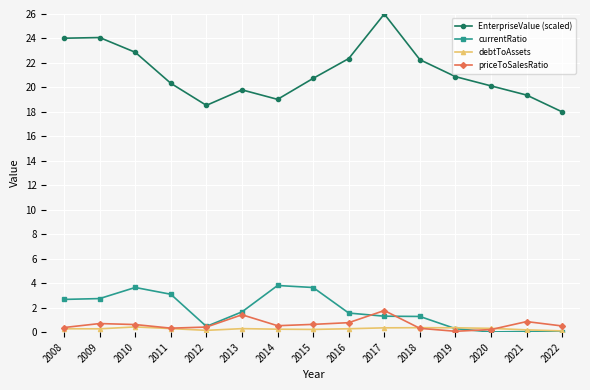

What is the difference between the debtToAssets values at 2019 and 2011?

0.1